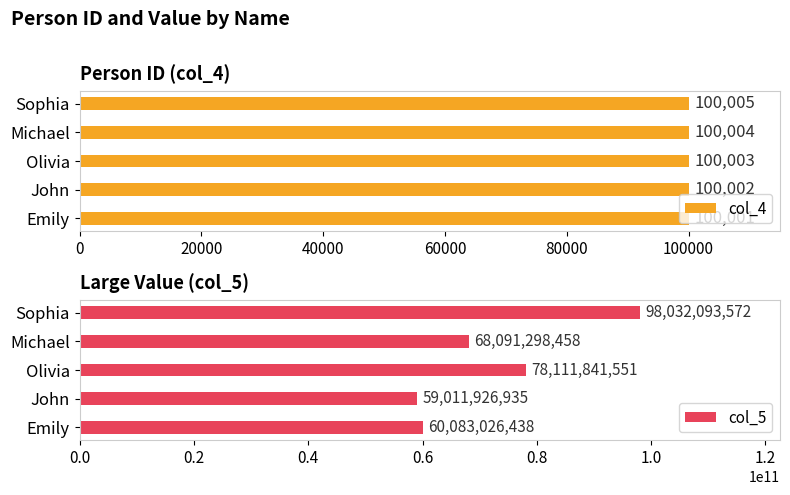

What is the highest value of the col_4 series?

100005